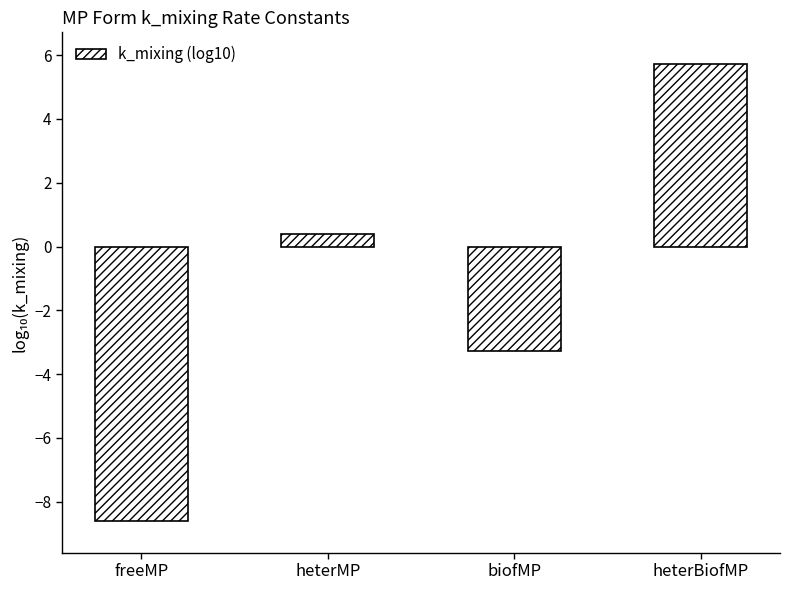

What is the sum of the values at biofMP and heterMP?

-2.9